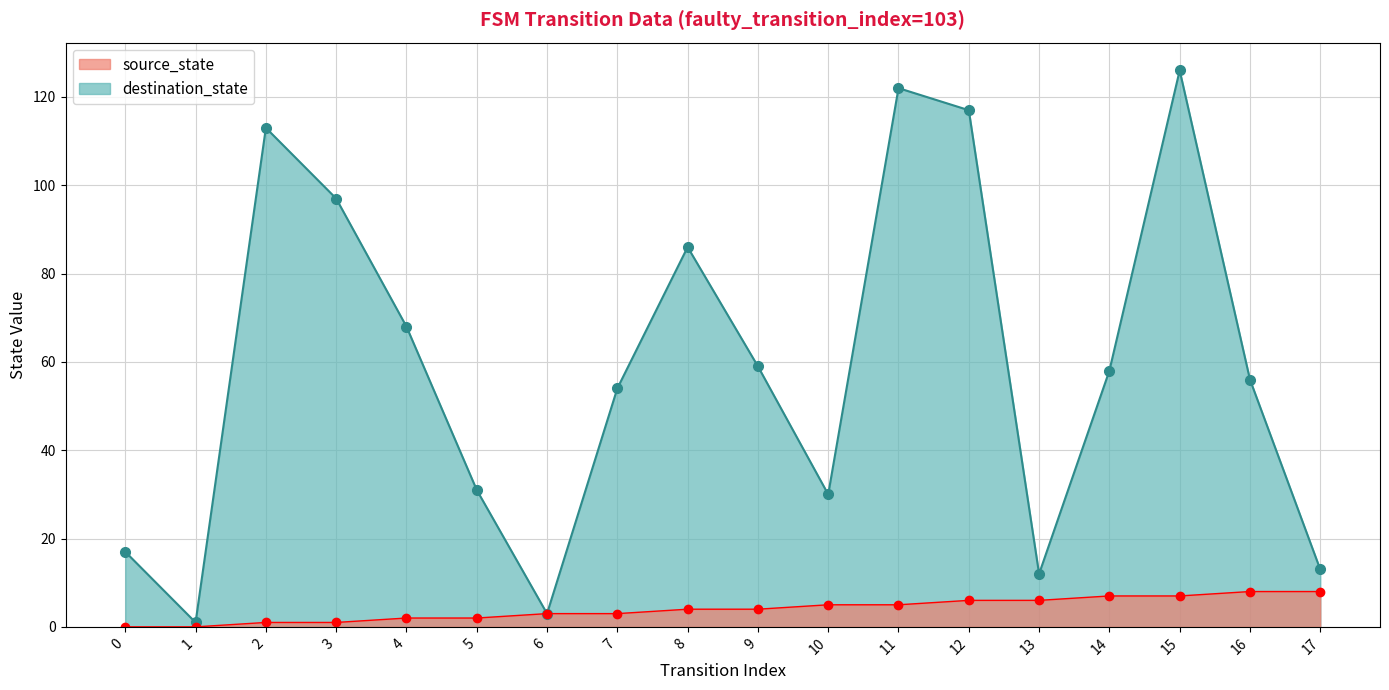

Does the chart display data point markers on the line(s)?

Yes